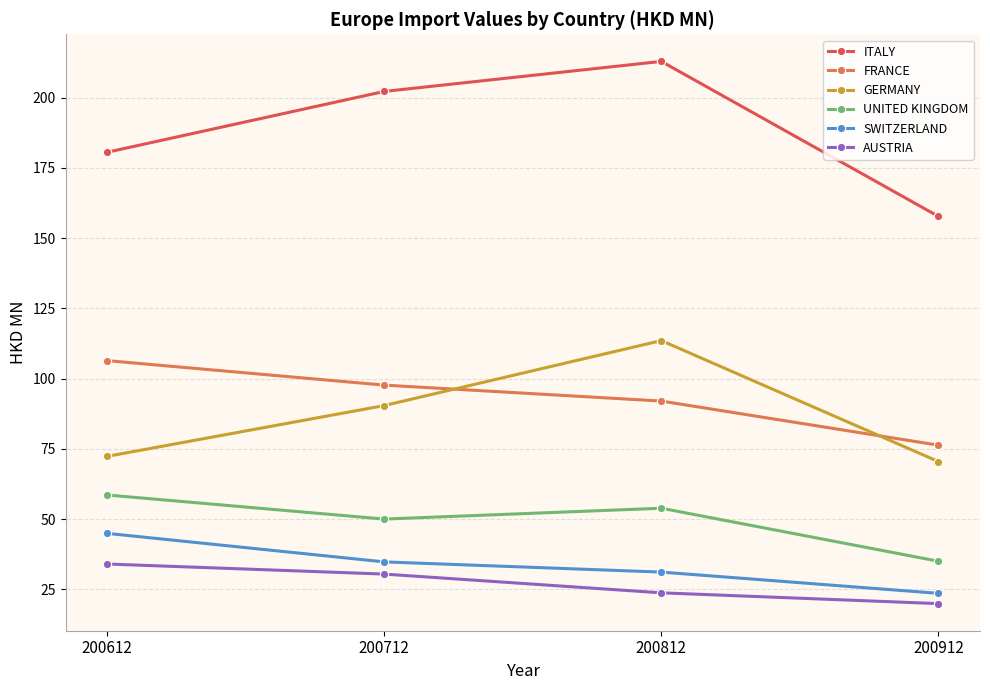

True or false: UNITED KINGDOM has a value of 35.0 at 200912.

True